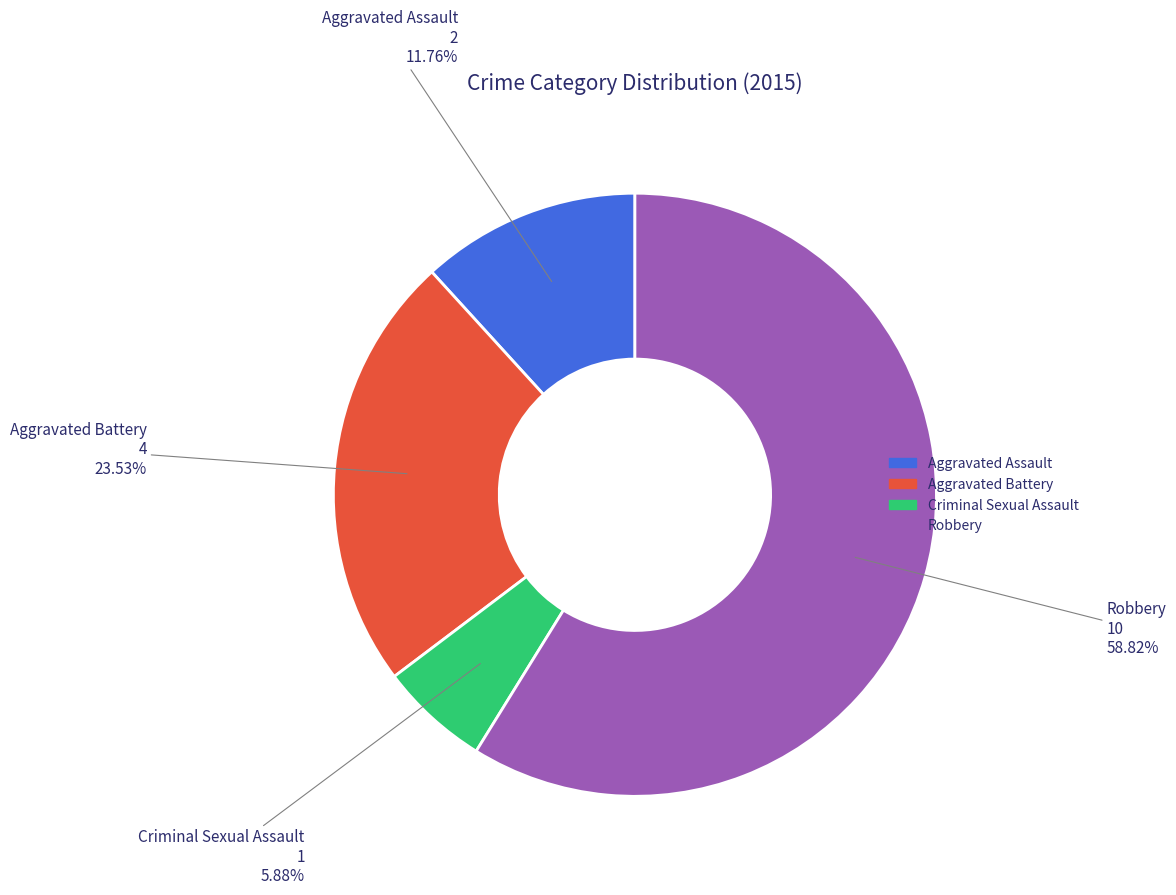

What is the smallest slice in the pie chart?

Criminal Sexual Assault